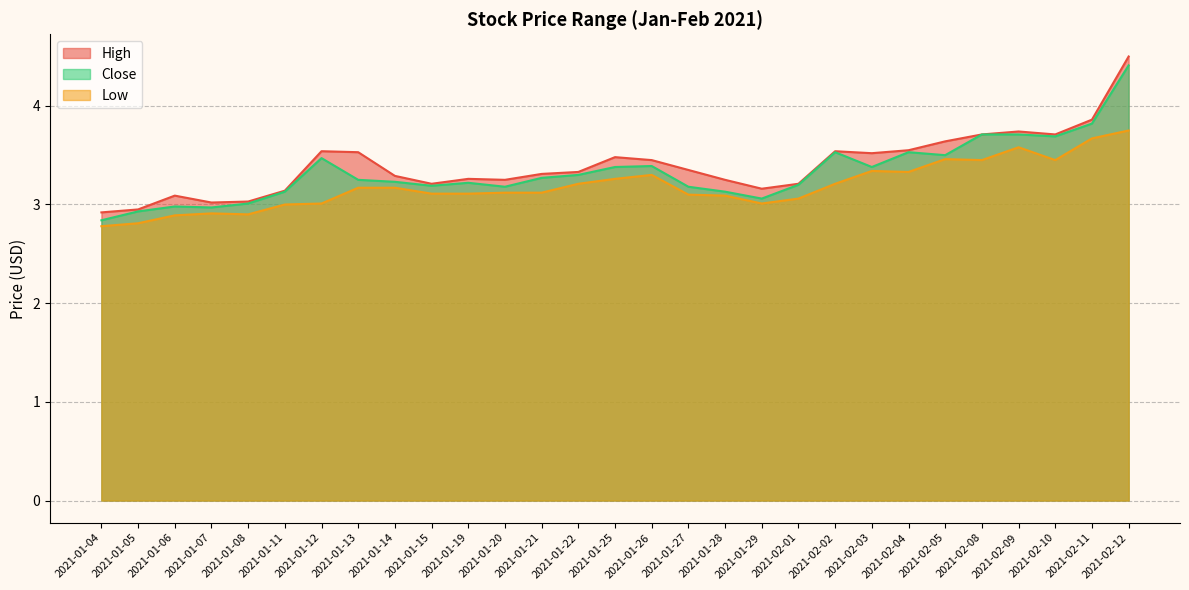

What is the maximum value shown in the chart?

4.5